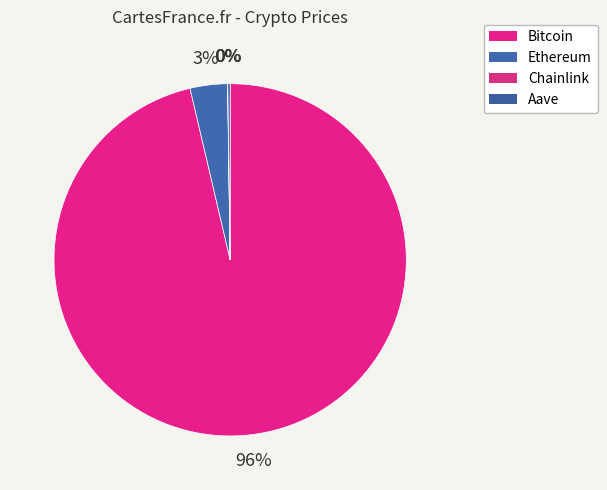

Do Chainlink and Aave together represent more than half of the pie?

No